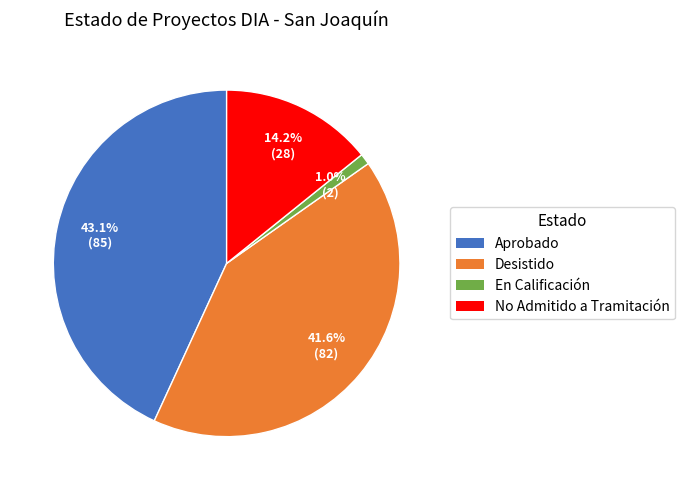

True or false: En Calificación accounts for 1% of the total.

True